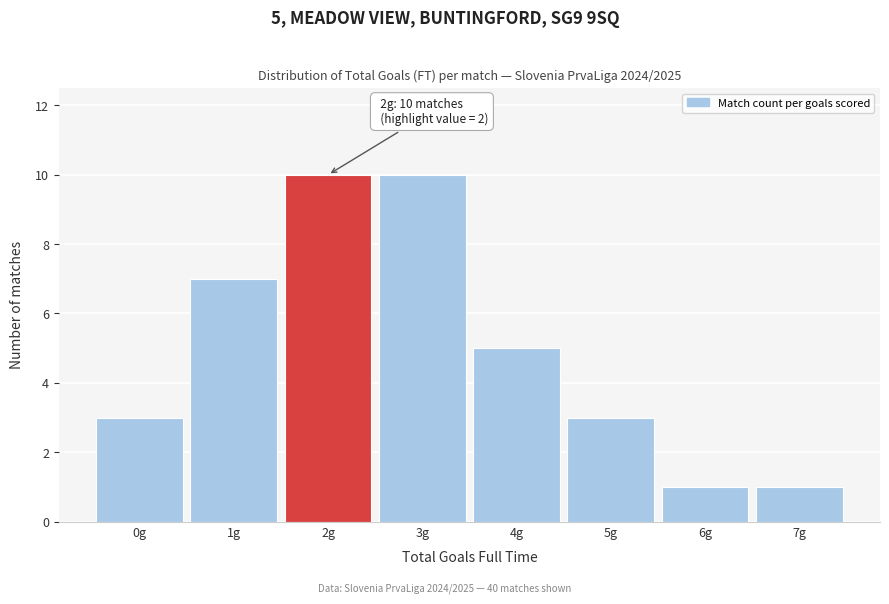

Reading right to left, extract all data points from this chart.

7g=1	6g=1	5g=3	4g=5	3g=10	2g=10	1g=7	0g=3